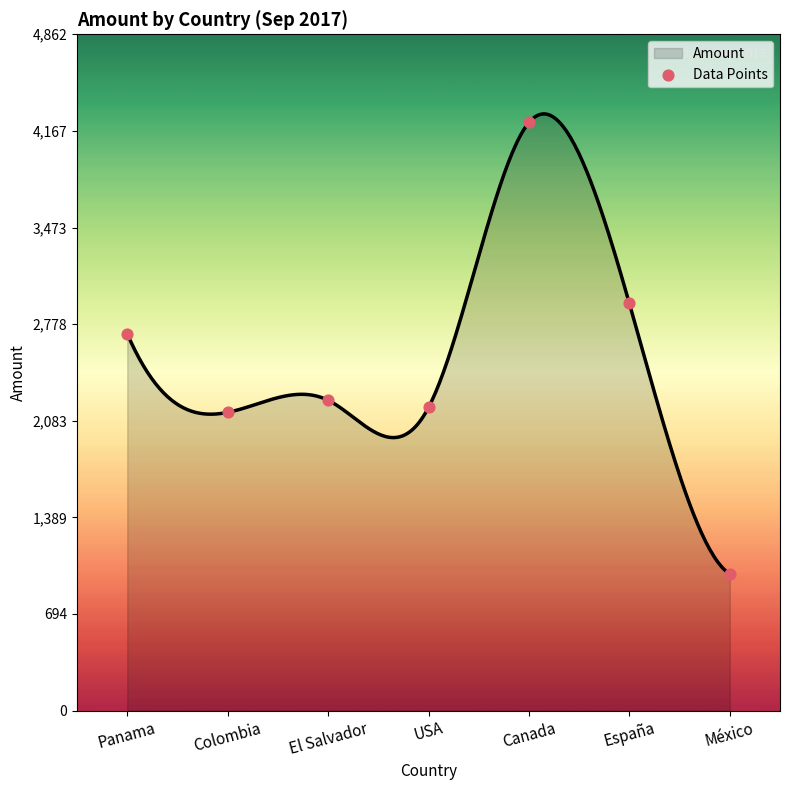

Approximately how many times larger is the value at Canada compared to Panama?

1.6